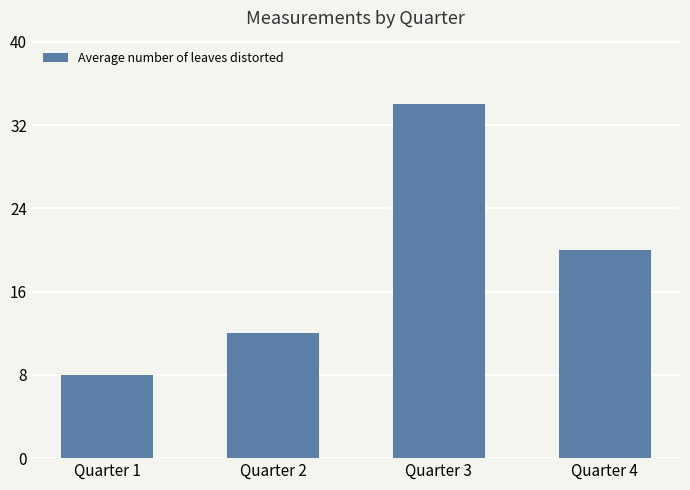

Is it true that the value at Quarter 1 is 3?

False